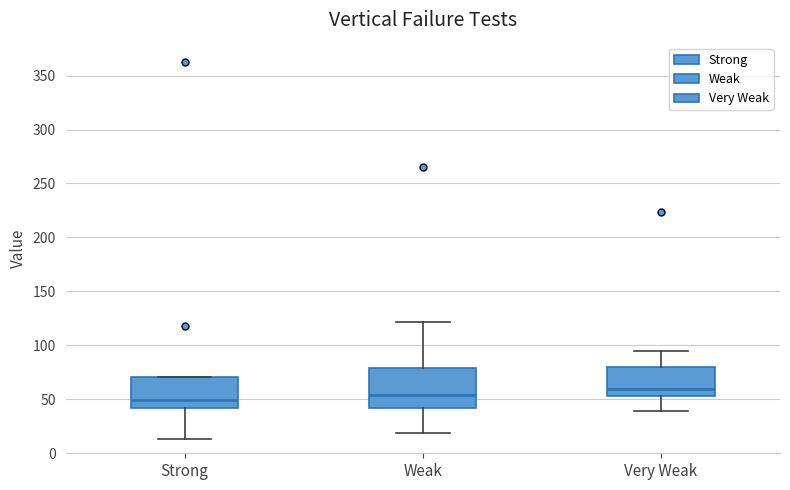

Reading left to right, read every box against the y-axis: the position of its median line, the range the box covers, and the ends of its whiskers. The values are not printed on the chart, so give them approximately, as read against the axis.

Strong: median 50, box 40 to 70, whiskers 15 to 70
Weak: median 55, box 40 to 80, whiskers 20 to 120
Very Weak: median 60, box 55 to 80, whiskers 40 to 95